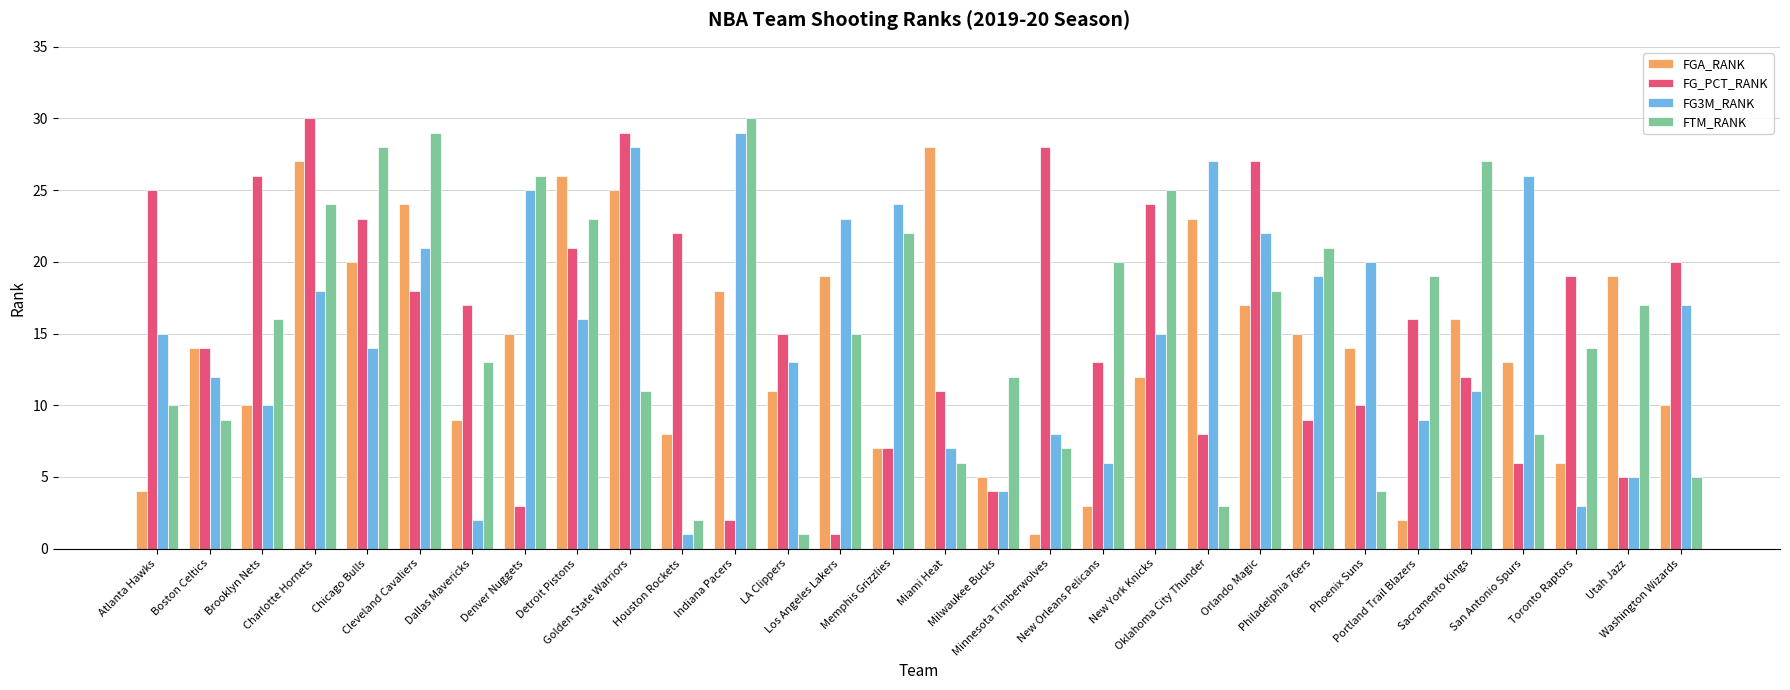

What is the smallest value displayed?

1